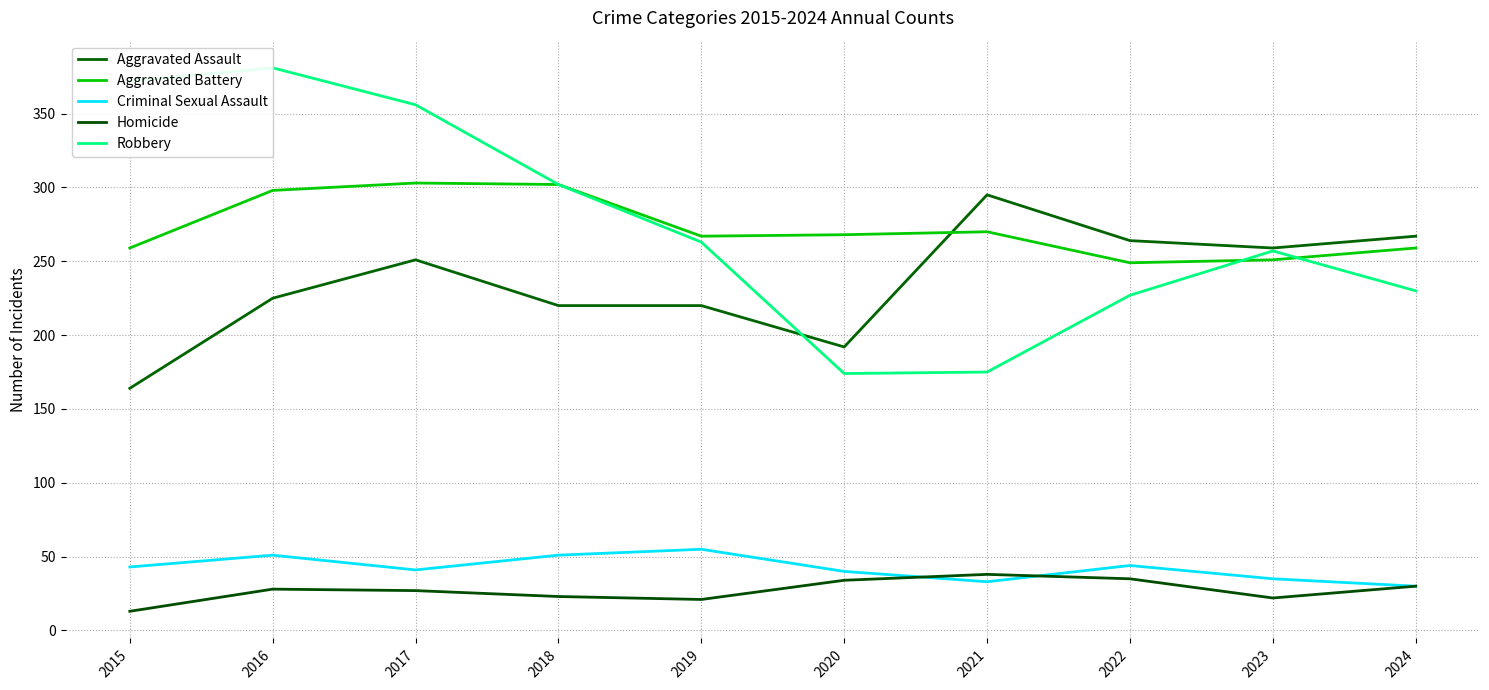

True or false: Homicide and Robbery cross at least once.

False